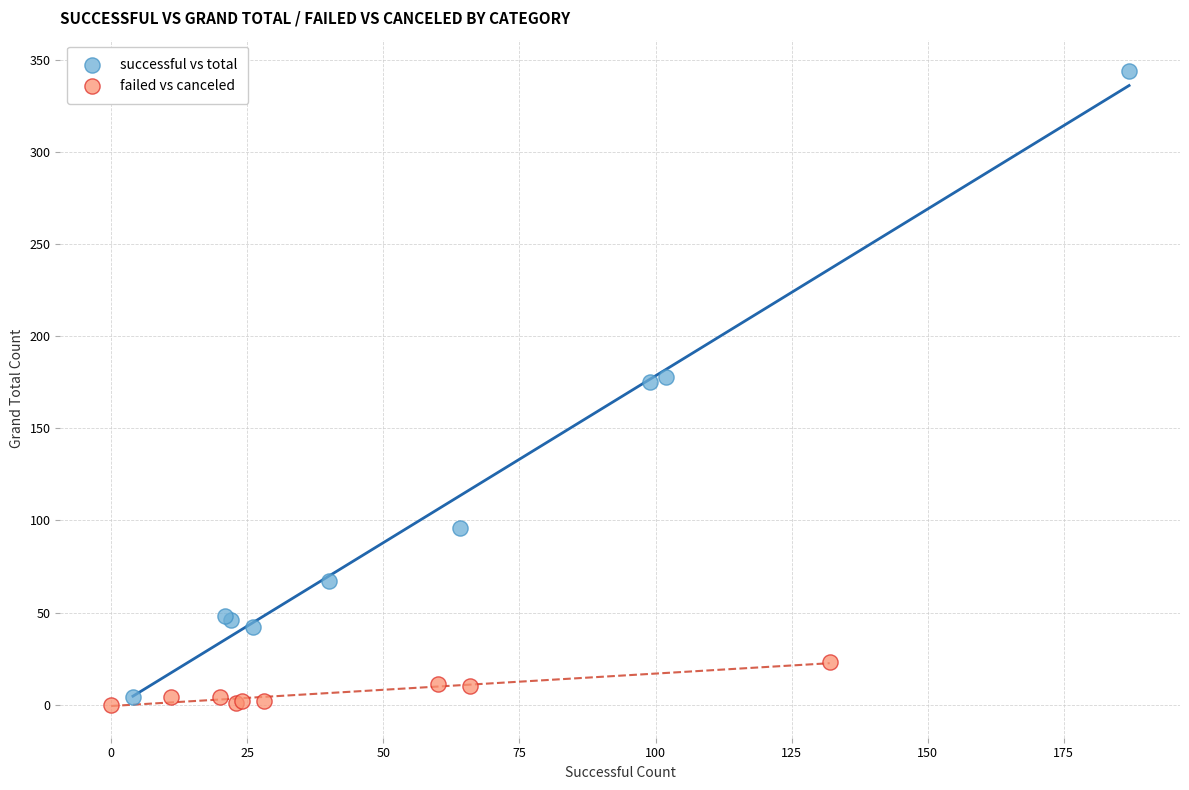

Which series reaches the maximum Y coordinate?

successful vs total